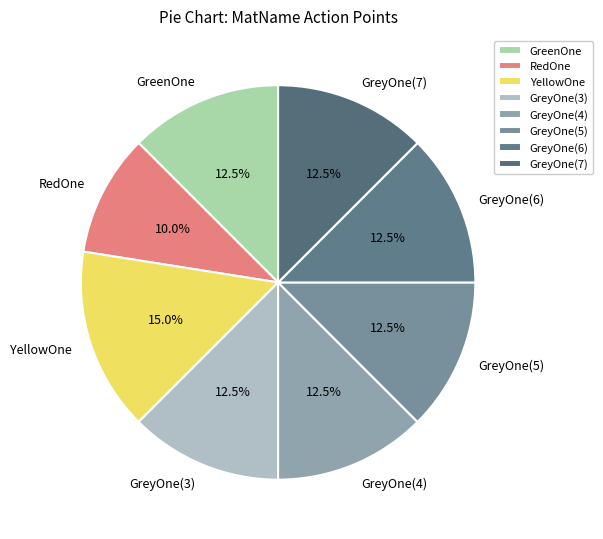

Is it true that YellowOne is 28% of the pie?

False